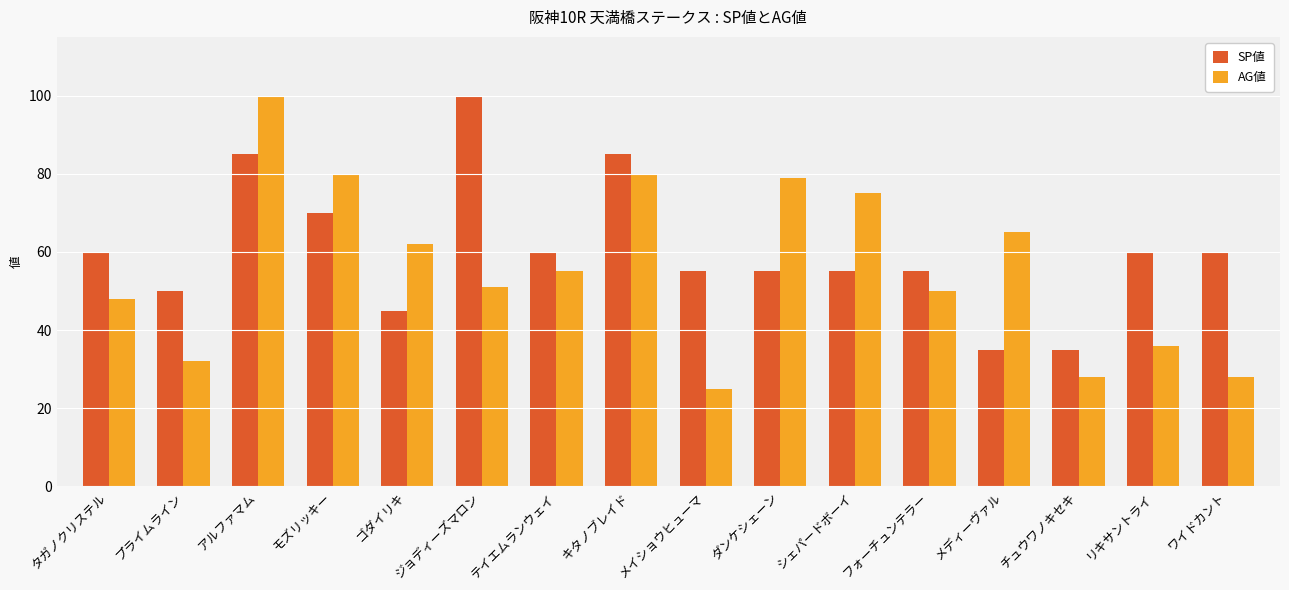

Which series has the largest total across all categories?

SP値